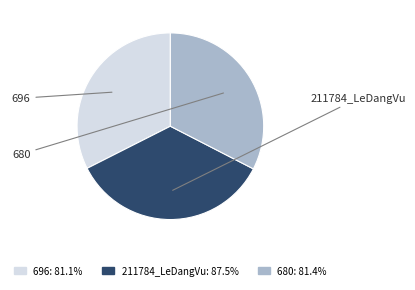

Which slice is the largest?

211784_LeDangVu